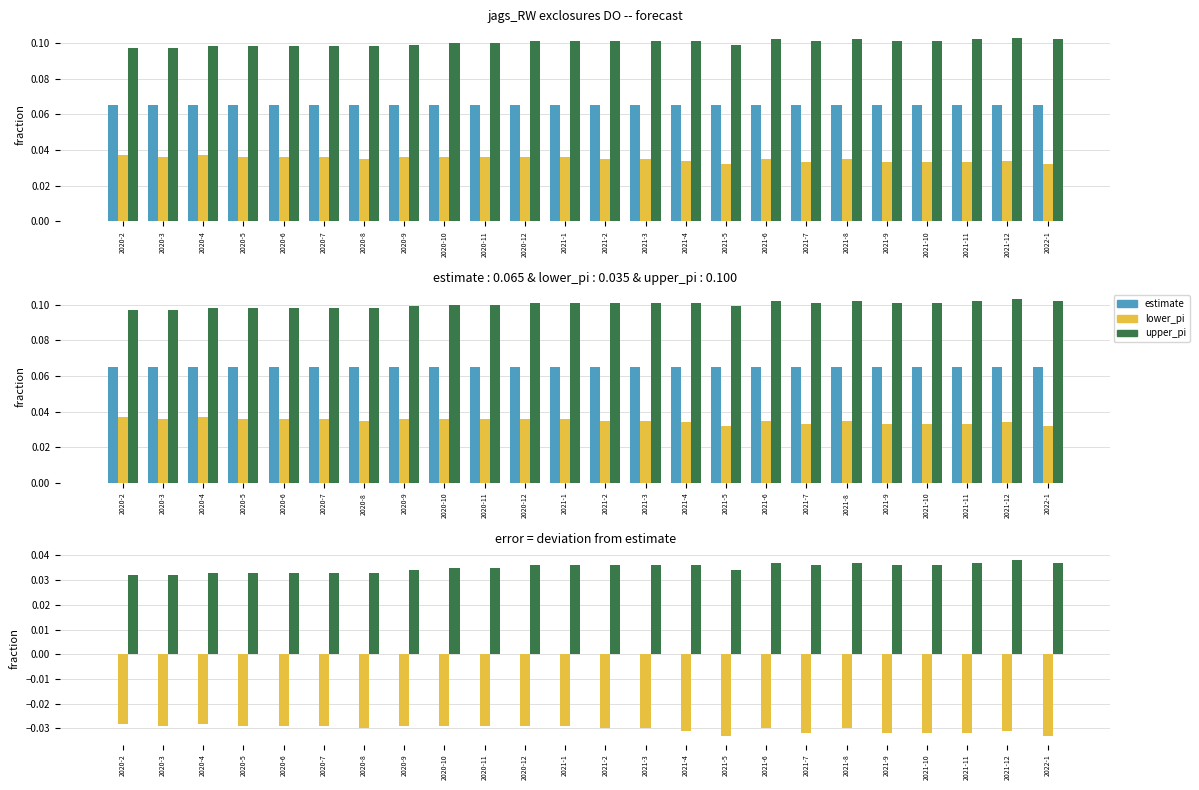

The value of upper_pi at 2020-6 is 0.0. True or false?

True